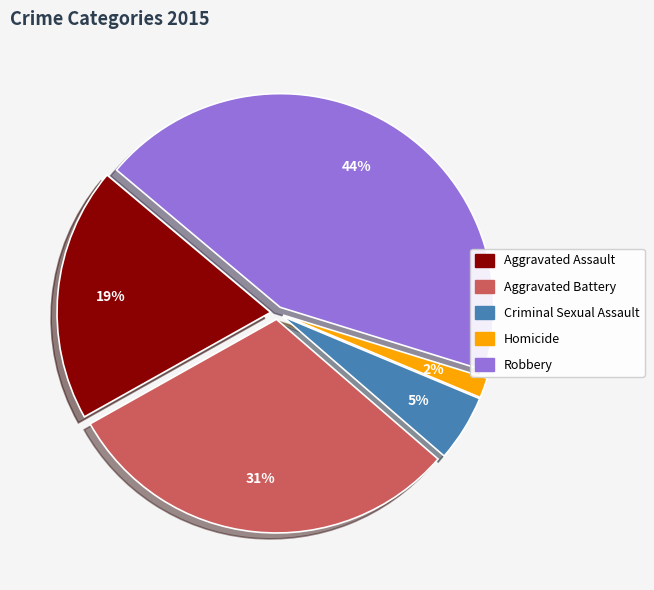

How many segments does this pie chart have?

5